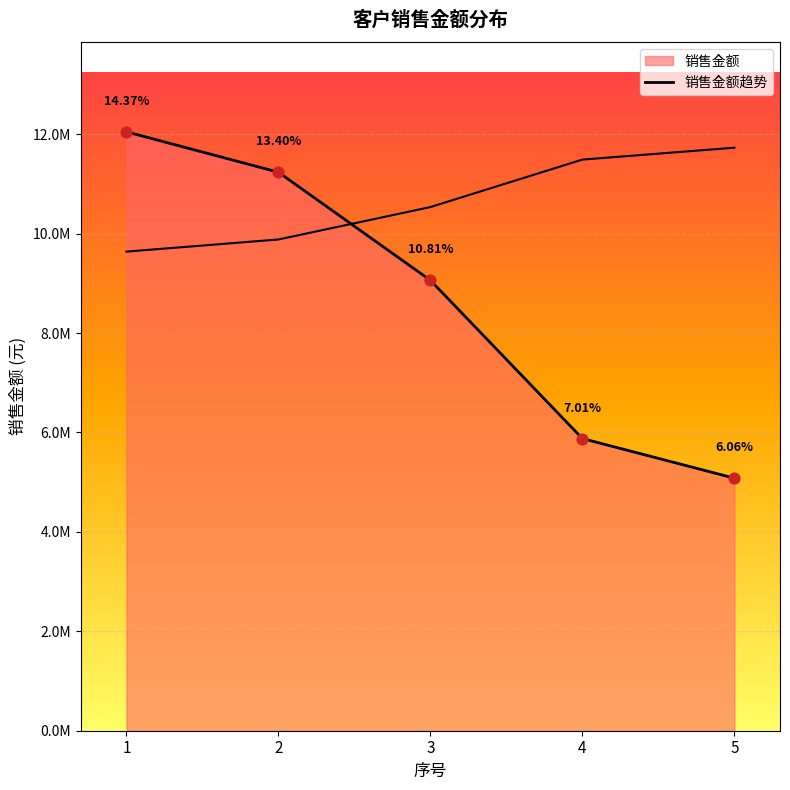

Approximately how many times larger is the value at 3 compared to 4?

1.5